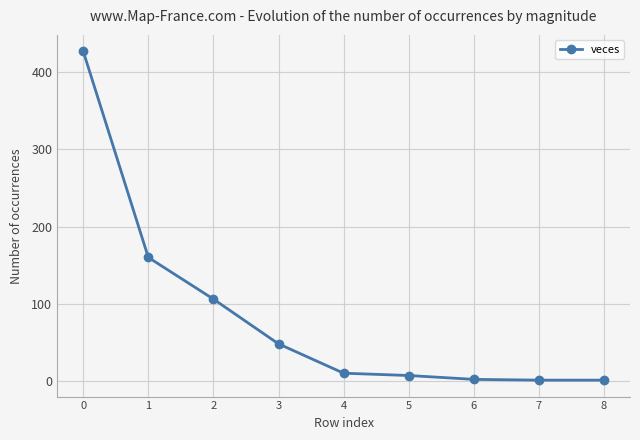

What is the change in value from 3 to 7?

-47